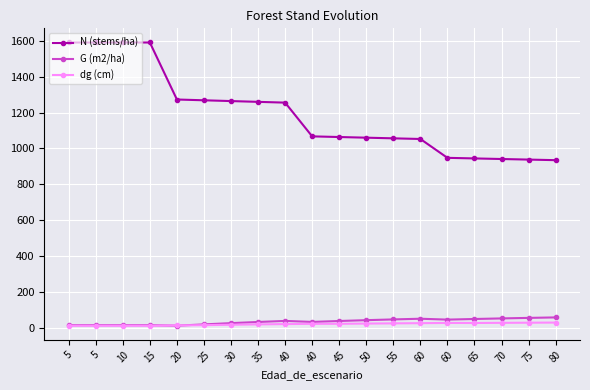

List the labels in order of G (m2/ha) value, smallest first.

20, 5, 5, 10, 15, 25, 30, 35, 40, 45, 40, 50, 60, 55, 65, 60, 70, 75, 80